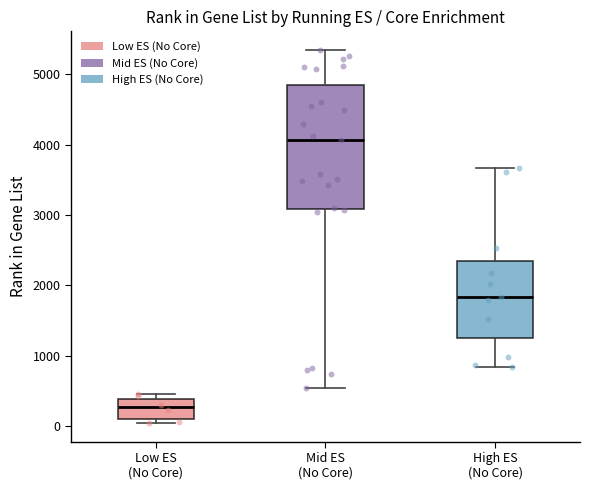

Which box's median line is the lowest?

Low ES (No Core)